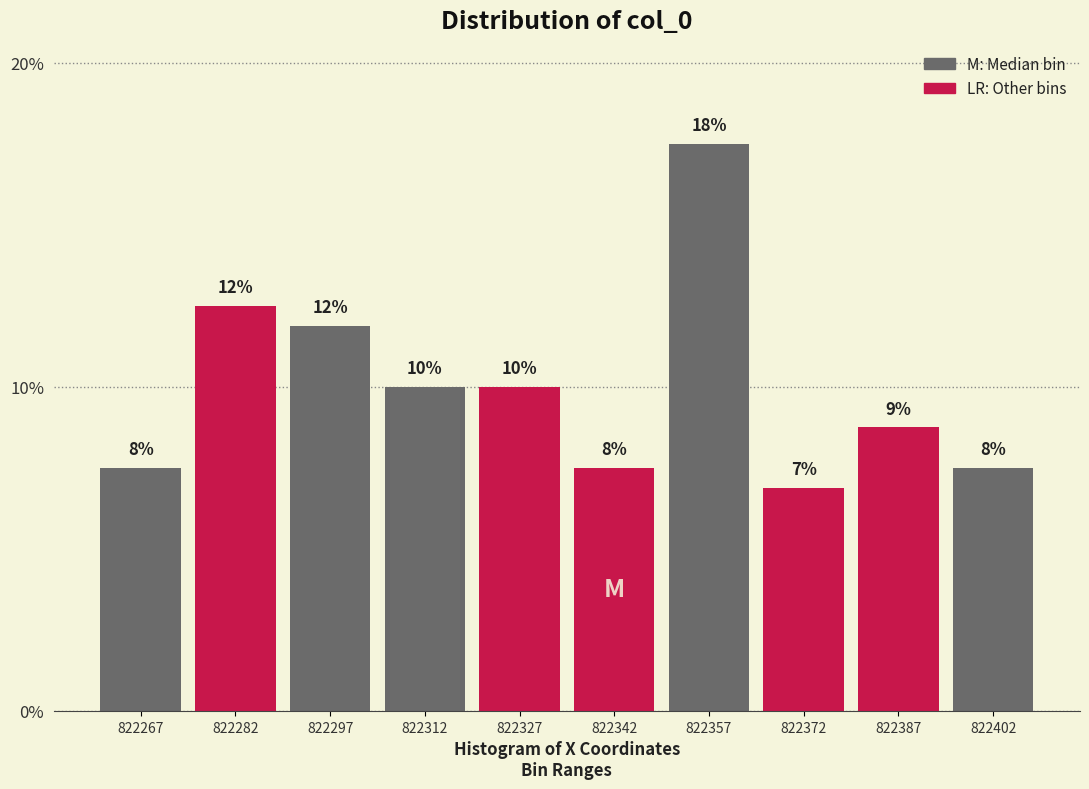

Does the chart contain any negative values?

No